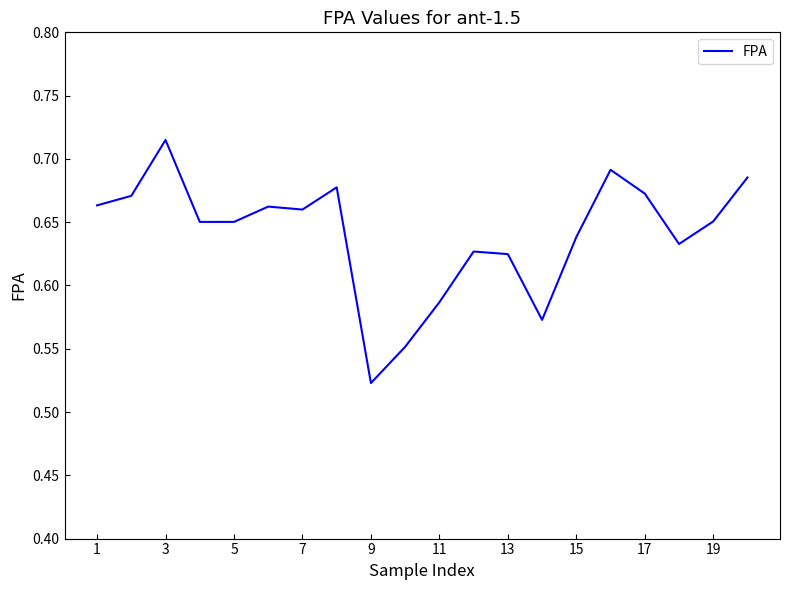

Reading right to left, what are all the values shown in this chart?

0.7	0.7	0.6	0.7	0.7	0.6	0.6	0.6	0.6	0.6	0.6	0.5	0.7	0.7	0.7	0.7	0.7	0.7	0.7	0.7